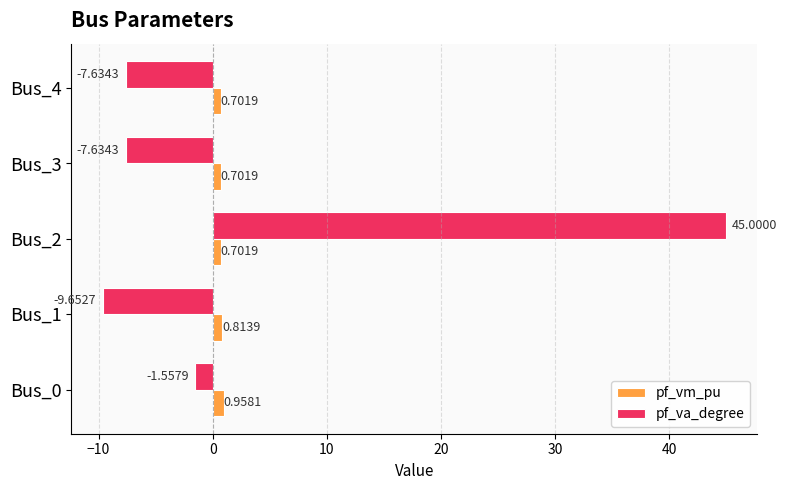

What are all the series names shown in the legend?

pf_vm_pu, pf_va_degree